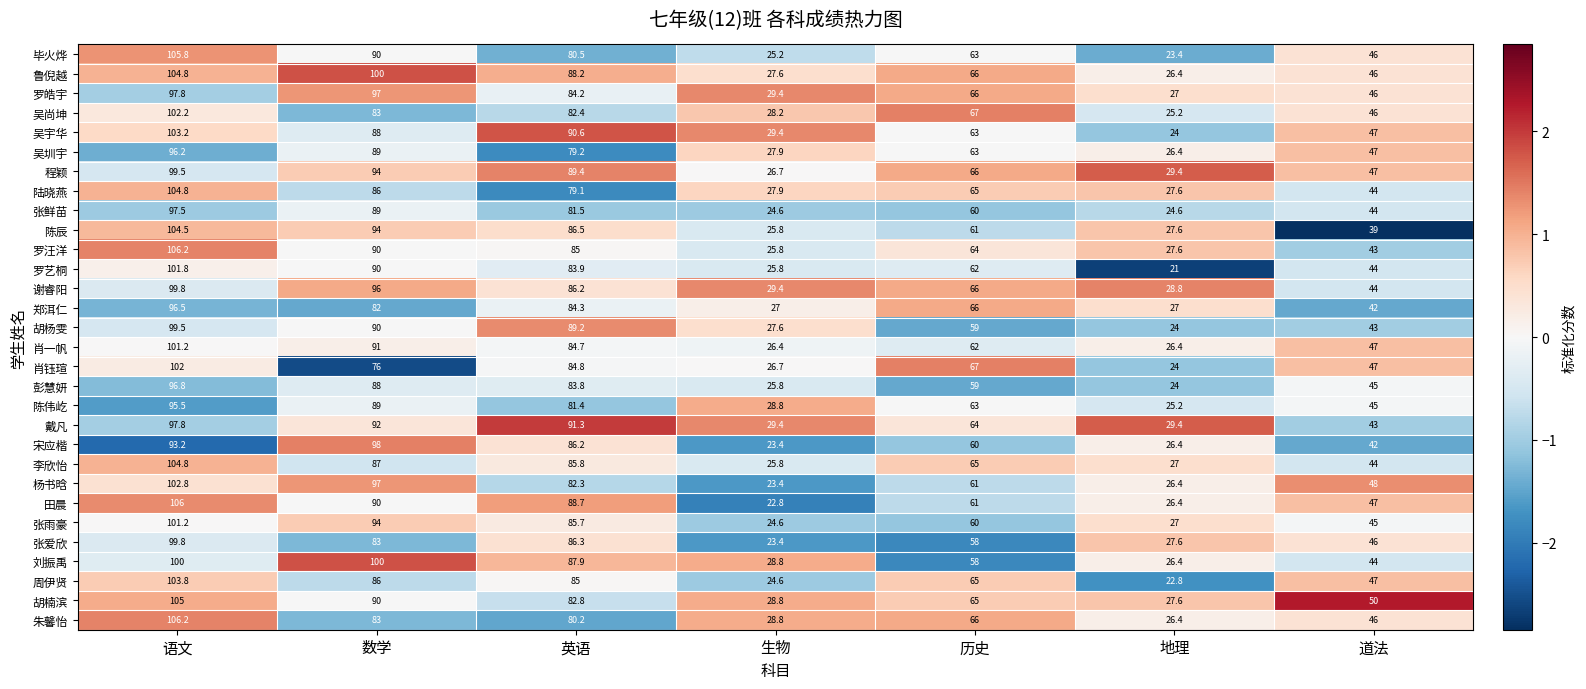

Which series has the largest range (max minus min)?

田晨